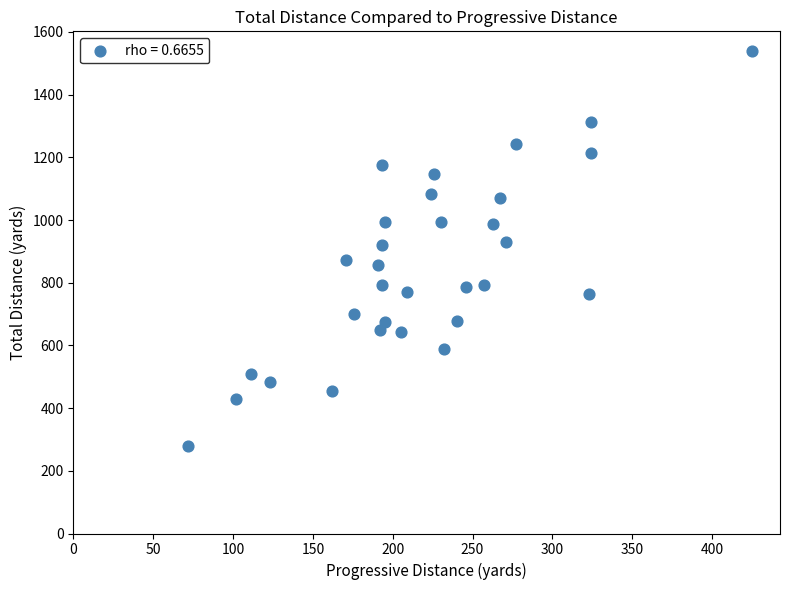

What is the range of Y values (max minus min)?

1260